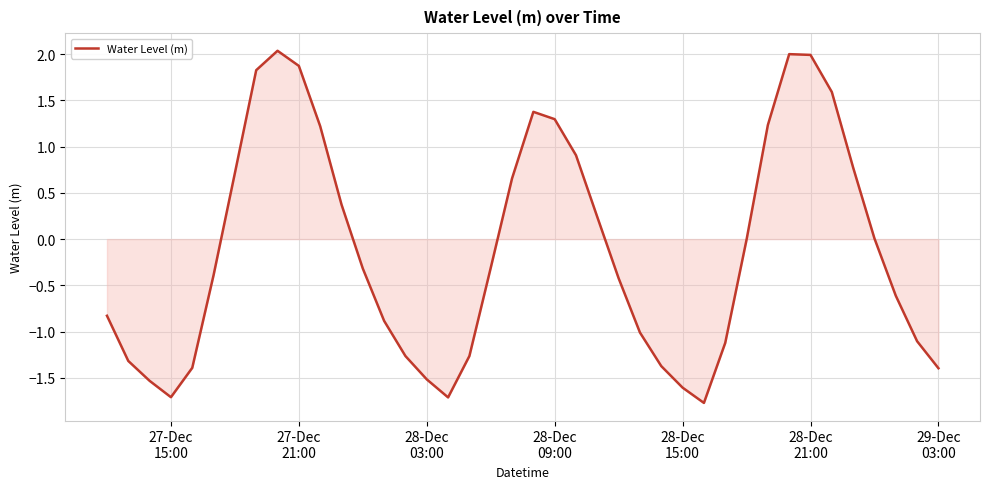

What is the maximum value shown in the chart?

2.0